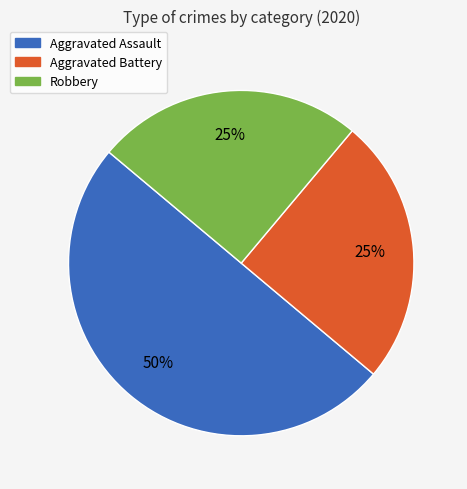

The Aggravated Battery slice represents 17% of the pie. True or false?

False